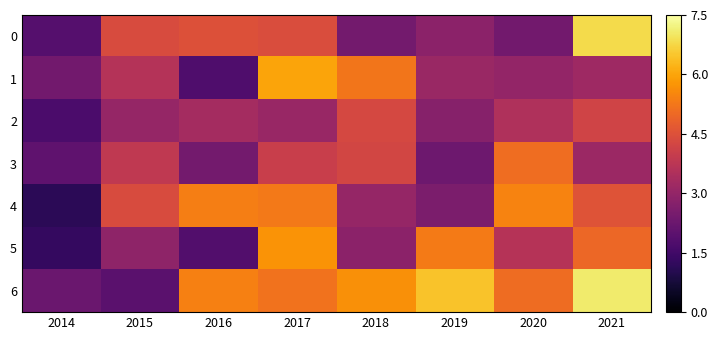

At 2017, list the series in order from smallest to largest.

2, 3, 0, 6, 4, 5, 1